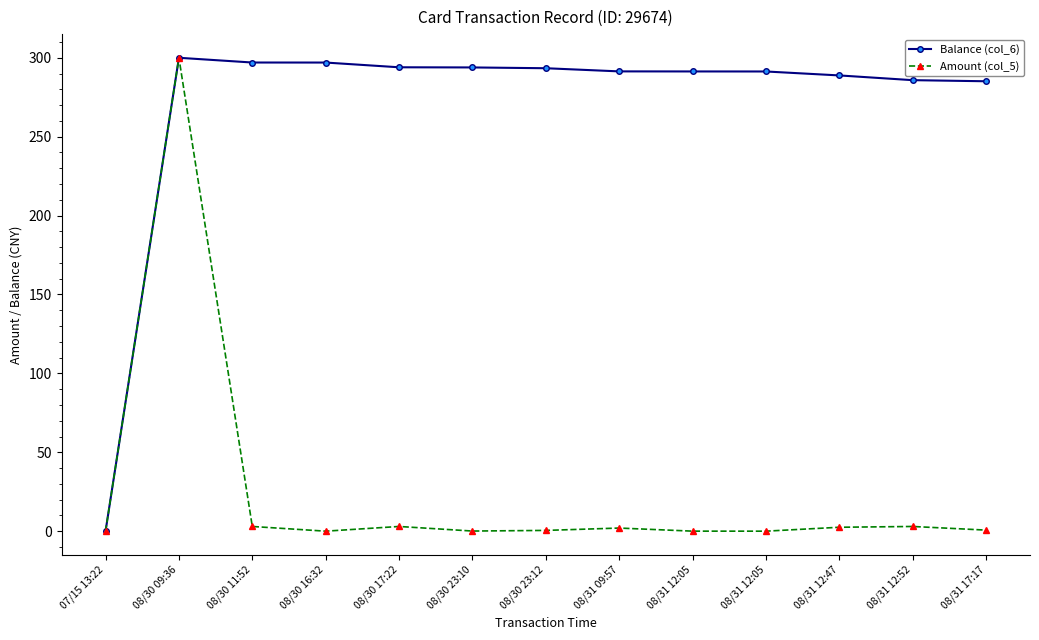

Which category has the highest value in the Amount (col_5) series?

08/30 09:36